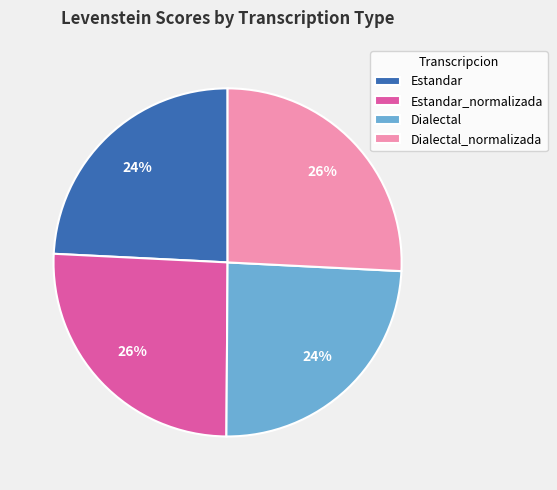

Is there a majority slice in this chart?

No